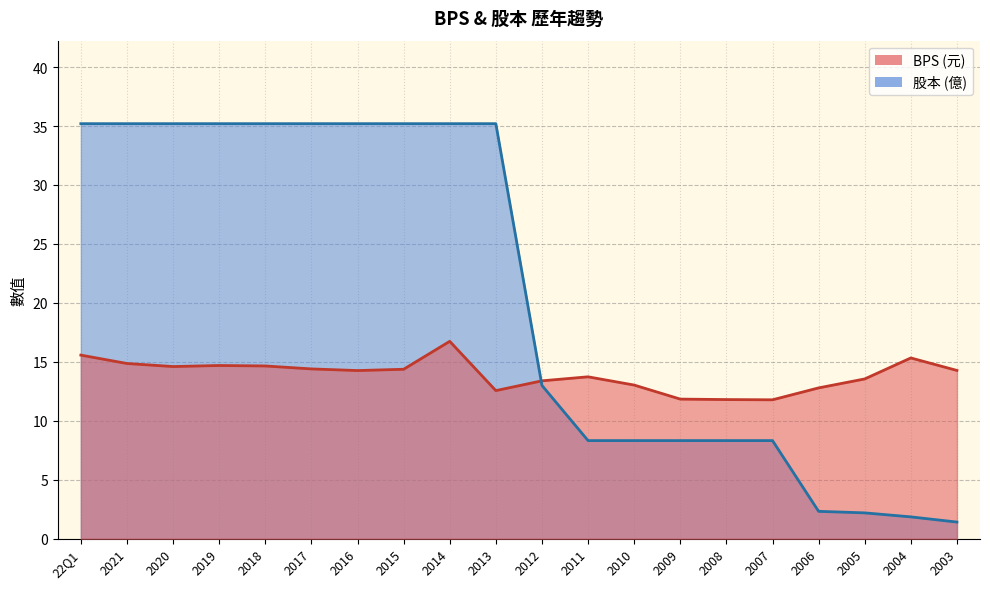

How many values in the BPS series exceed 14?

11